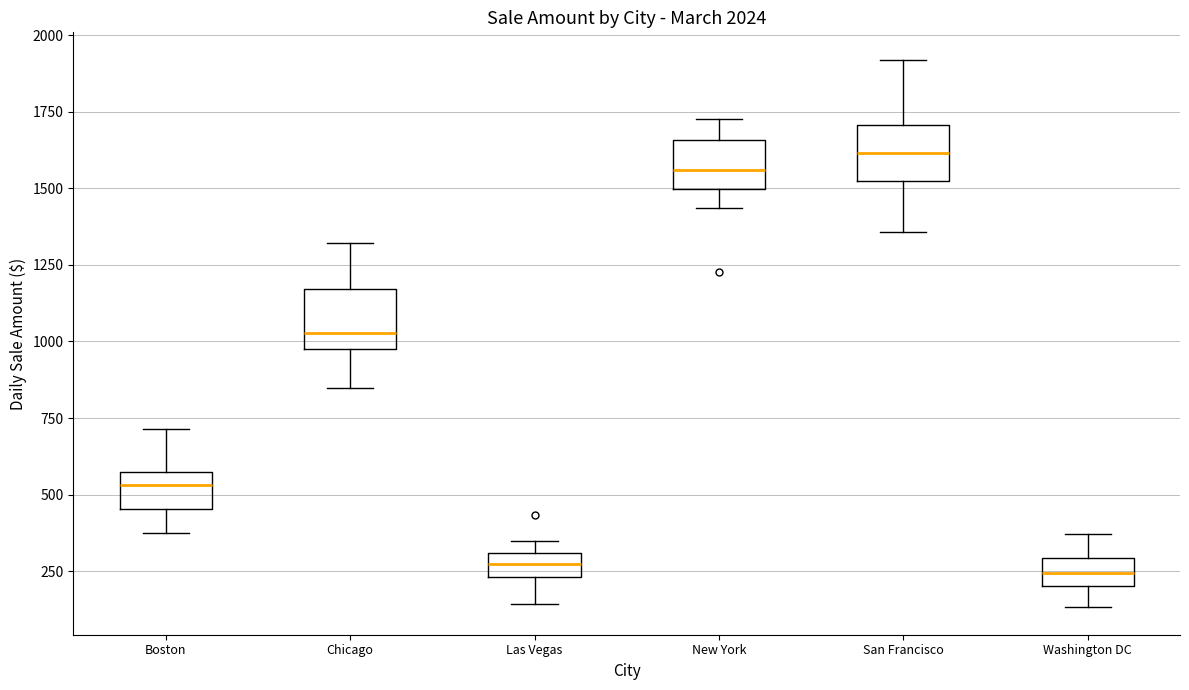

Reading left to right, transcribe this box plot: for each box, give where its median line is, the range the box spans, and where its two whiskers end, as read against the y-axis. The values are not printed on the chart, so give them approximately, as read against the axis.

Boston: median 550 (just below the box's upper edge), box 450 to 550, whiskers 350 to 700
Chicago: median 1050, box 950 to 1150, whiskers 850 to 1300
Las Vegas: median 250 (inside the box), box 250 to 300, whiskers 150 to 350
New York: median 1550, box 1500 to 1650, whiskers 1450 to 1750
San Francisco: median 1600, box 1500 to 1700, whiskers 1350 to 1900
Washington DC: median 250, box 200 to 300, whiskers 150 to 350